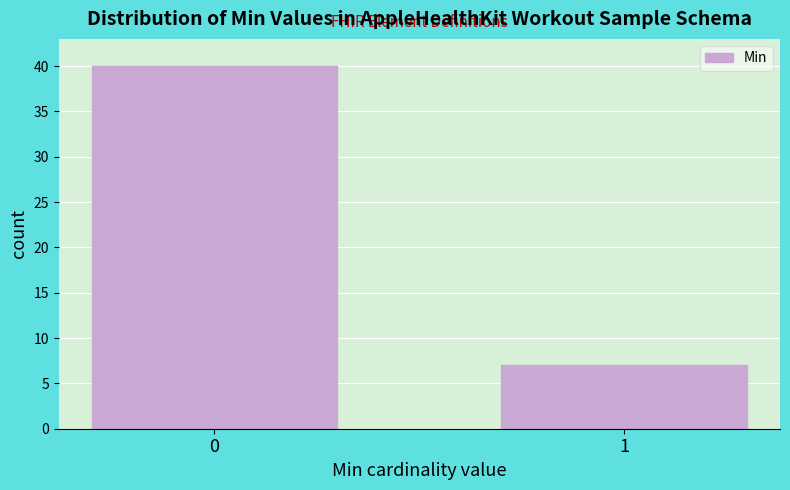

Reading left to right, what are all the values shown in this chart?

0=40	1=7